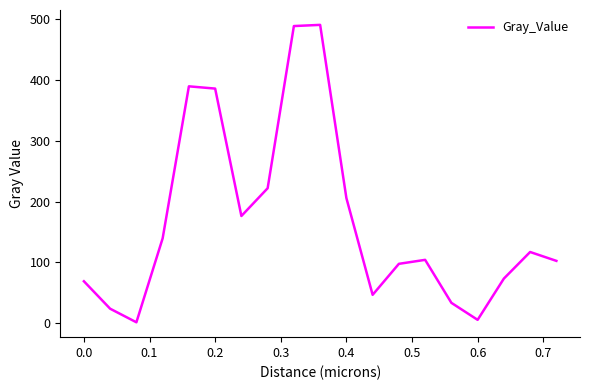

Does the chart have visible grid lines?

No